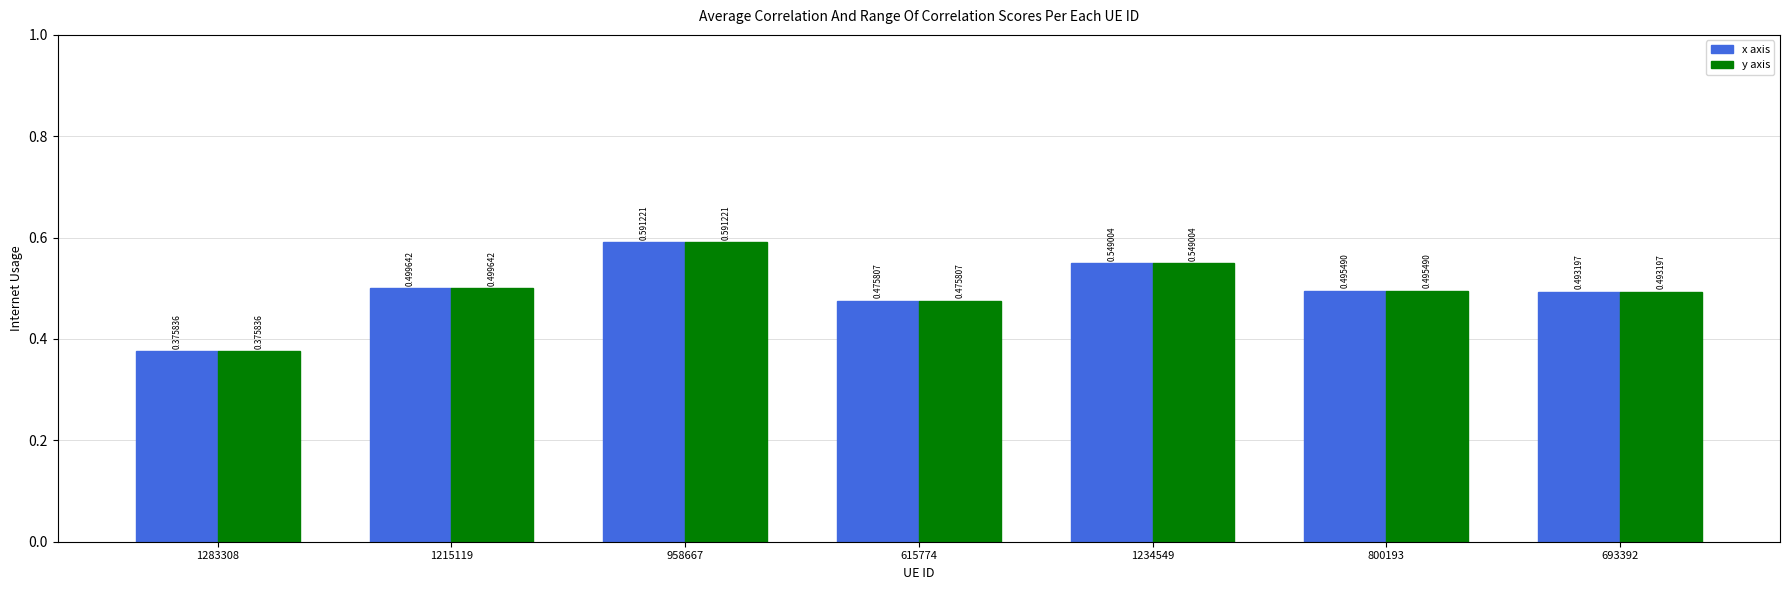

How many series are shown in this chart?

2